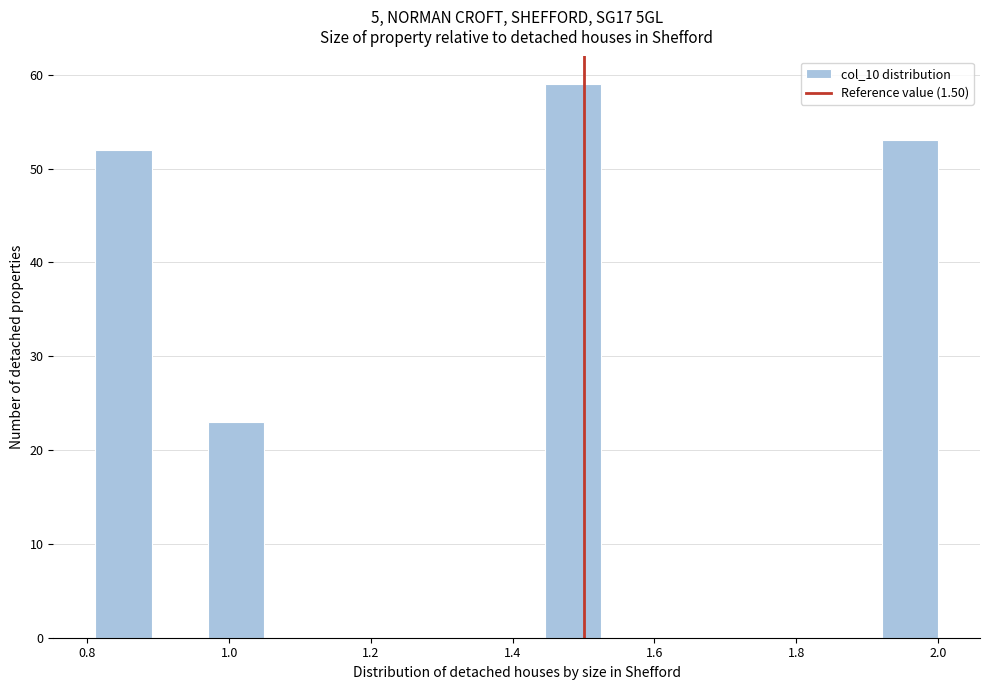

Around what value on the x-axis is the tallest bar? Give the approximate position of its centre, as read against the axis.

1.48